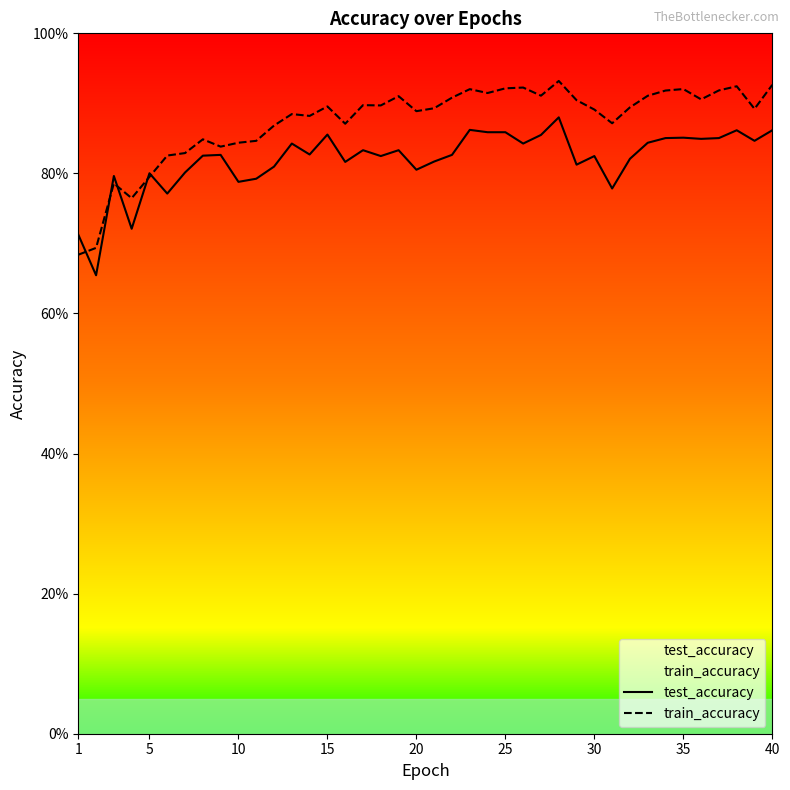

In test_accuracy, how many points are higher than both neighbors (excluding endpoints)?

12